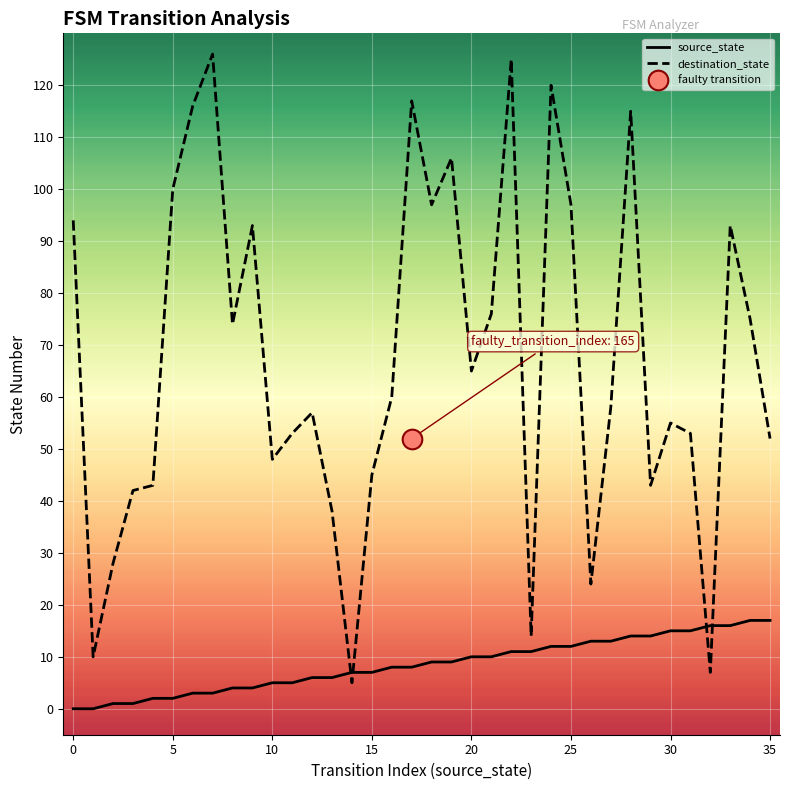

Which series contains the lowest Y value?

source_state